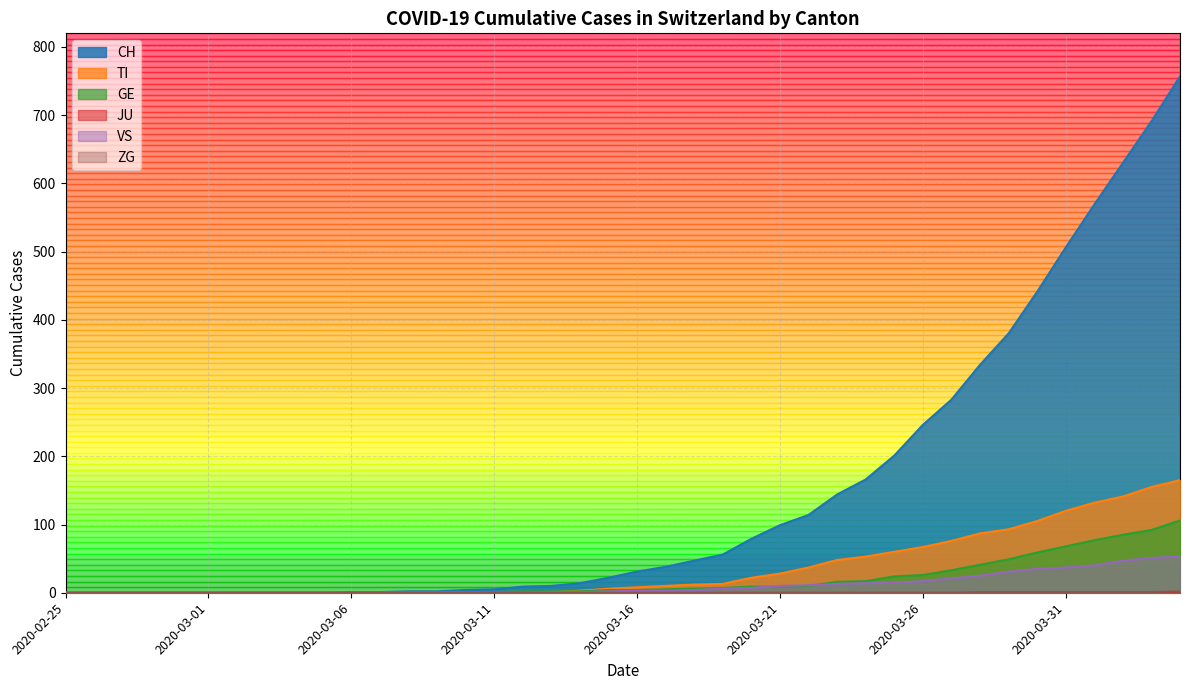

What is the label of the 34th point from the right?

2020-03-02